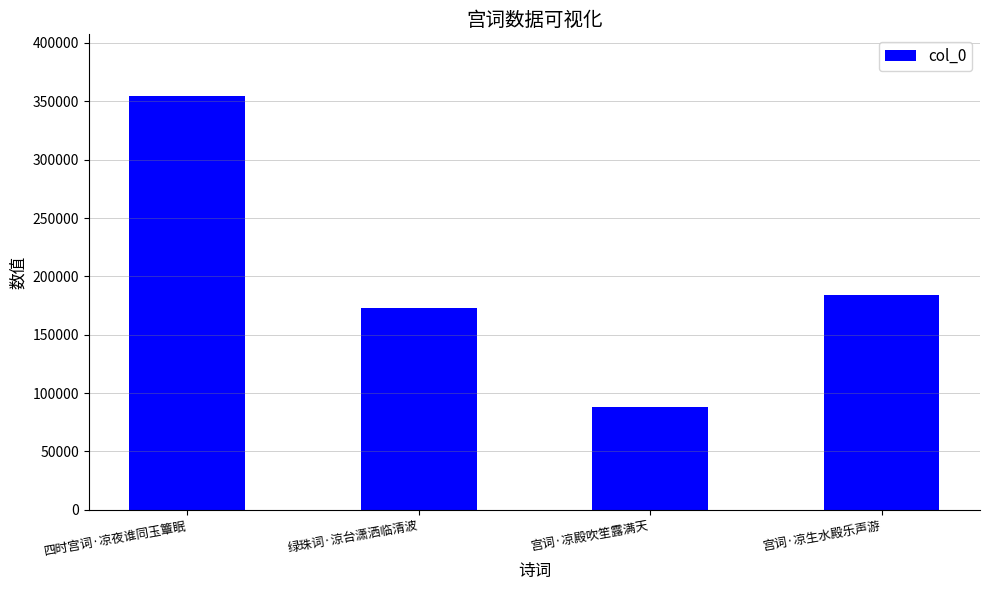

Rank the categories by value from highest to lowest.

四时宫词·凉夜谁同玉簟眠, 宫词·凉生水殿乐声游, 绿珠词·涼台潇洒临清波, 宫词·凉殿吹笙露满天